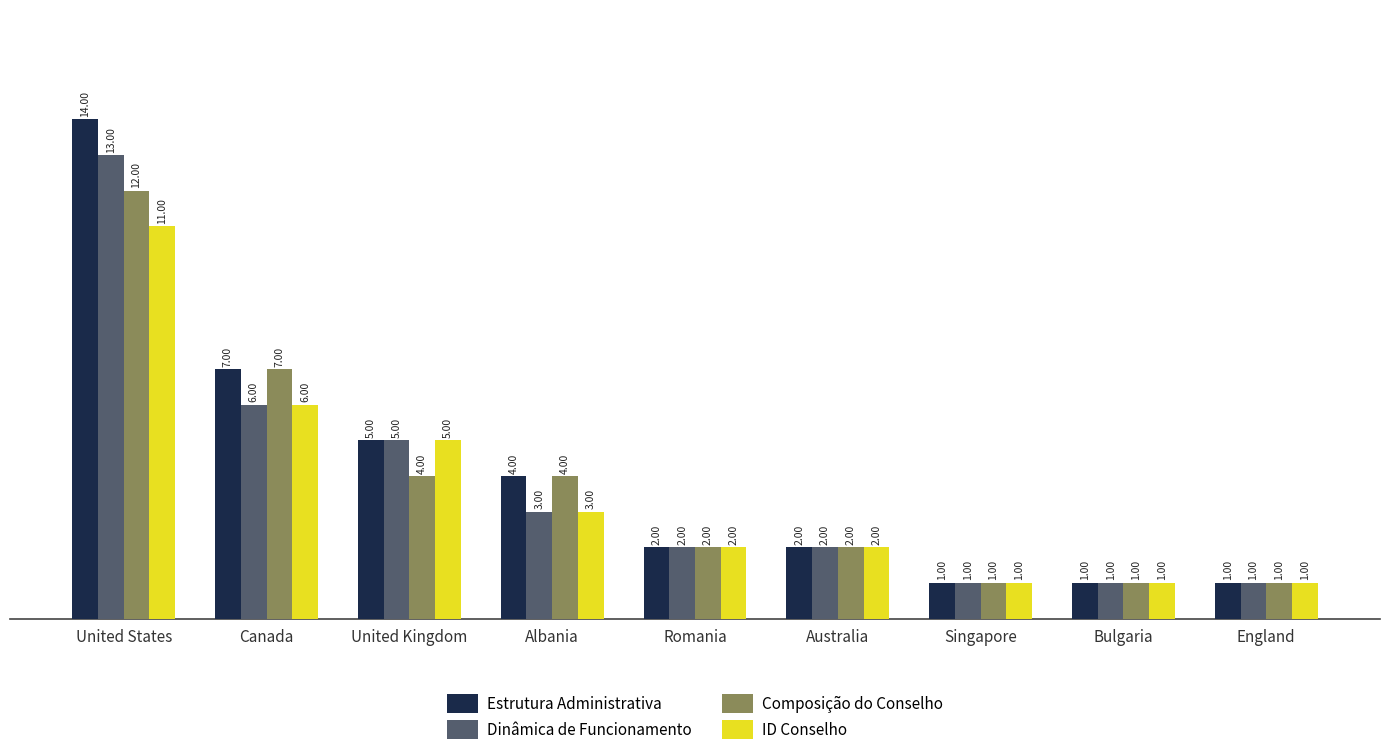

True or false: Dinâmica de Funcionamento has a value of 9 at United States.

False